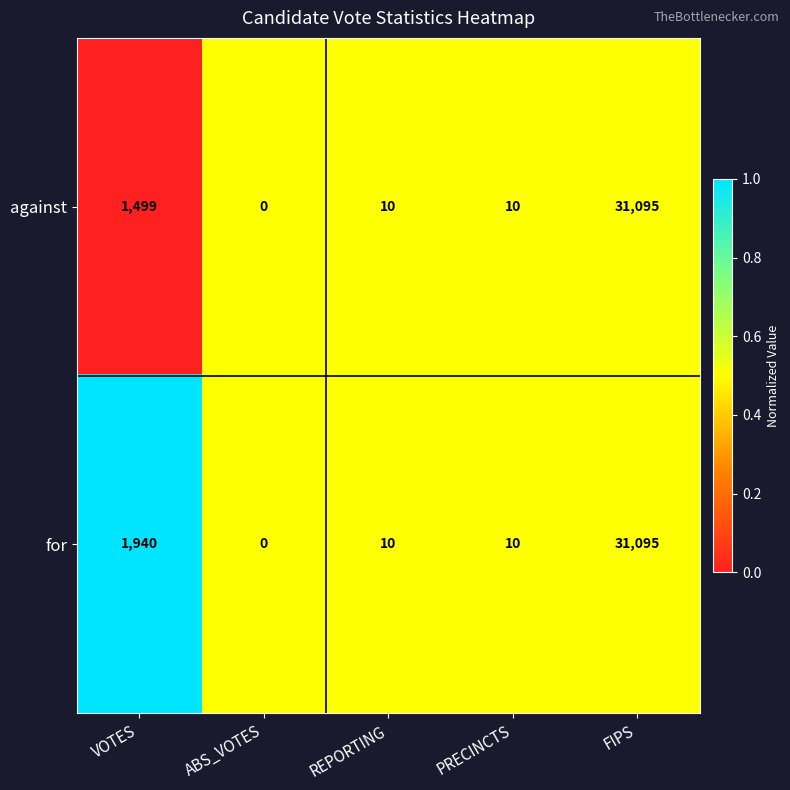

Rank the series by their average value, from lowest to highest.

against, for